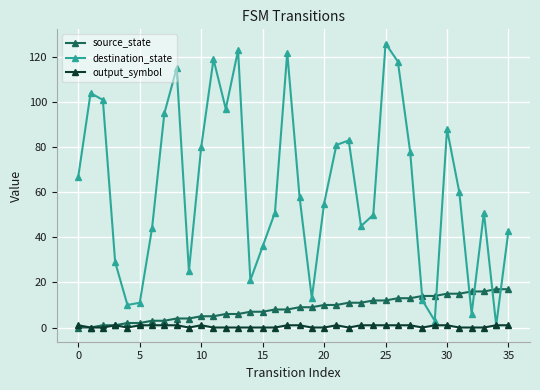

How many intersections are there between source_state and destination_state?

6